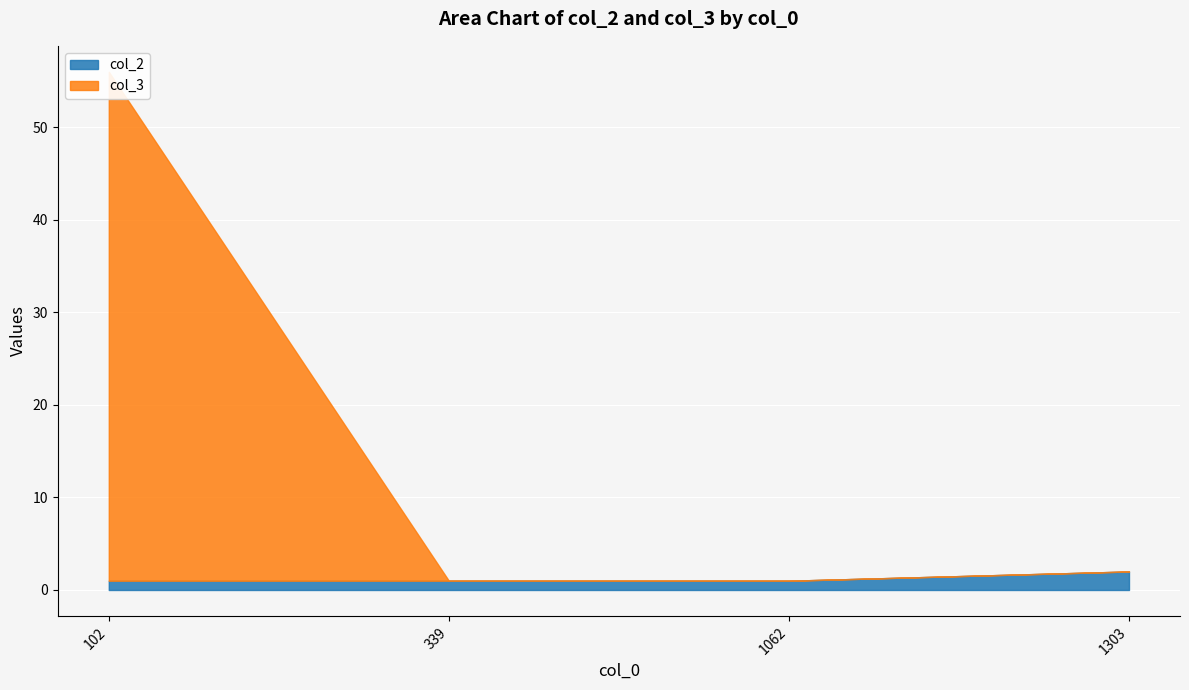

What is the difference between the col_3 values at 102 and 339?

55